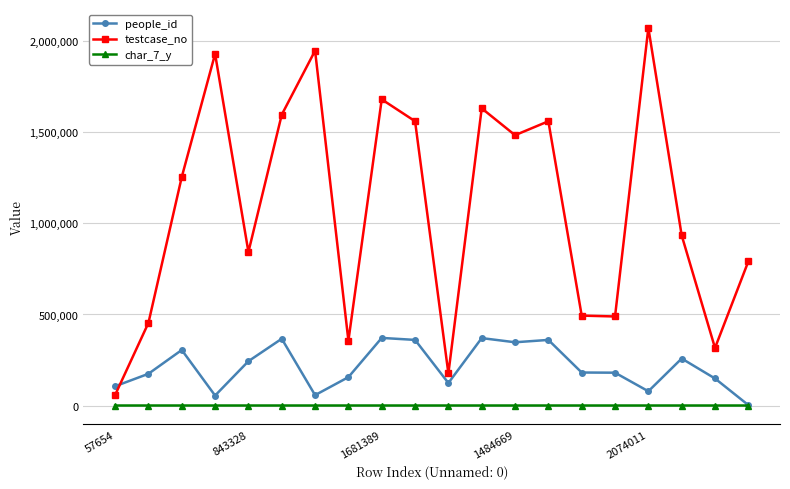

Which series has the largest range (max minus min)?

testcase_no